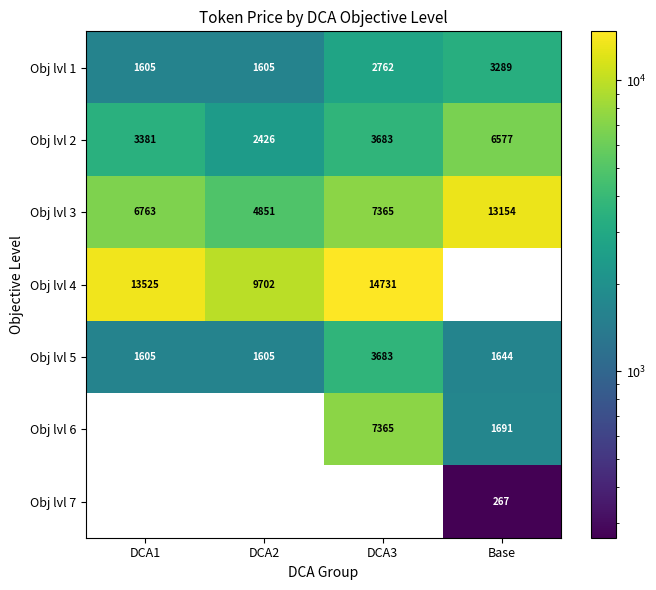

What is the highest value of the Obj lvl 1 series?

3289